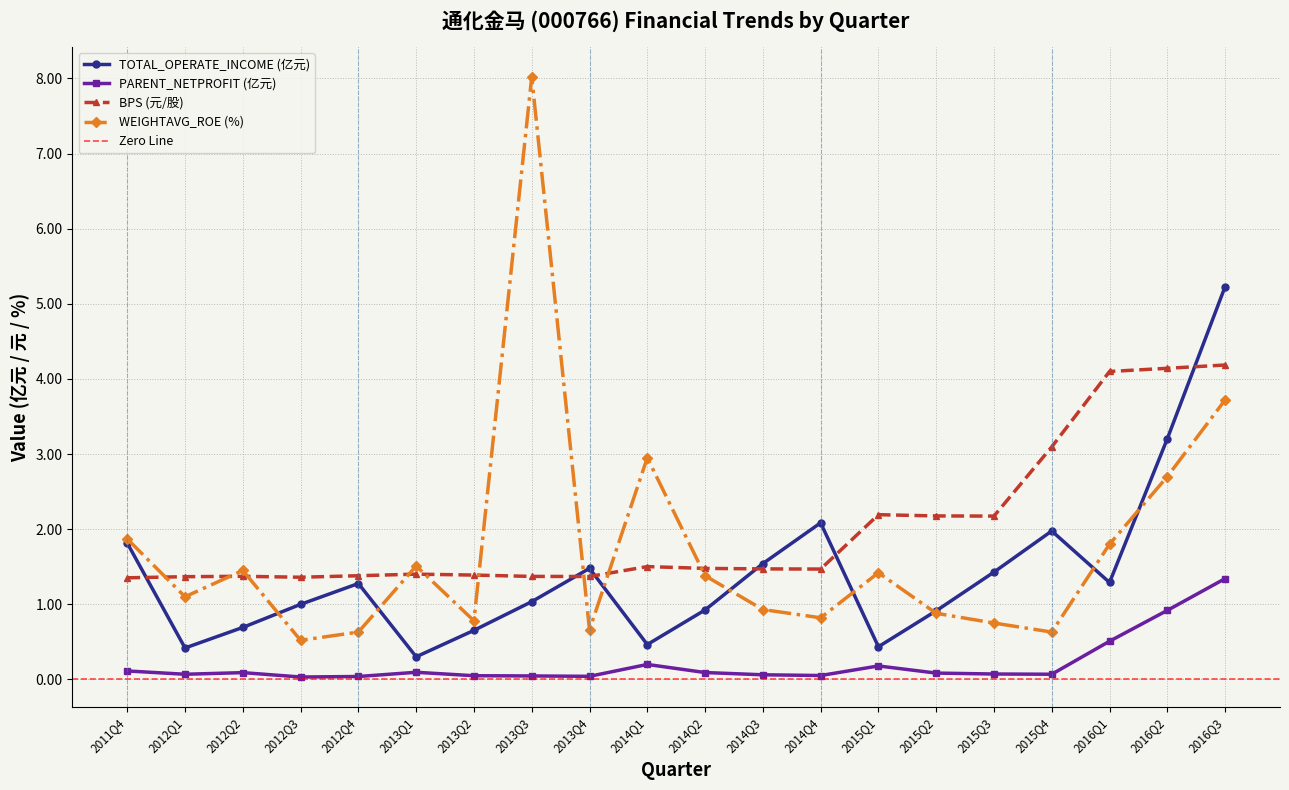

True or false: PARENT_NETPROFIT and WEIGHTAVG_ROE cross at least once.

False